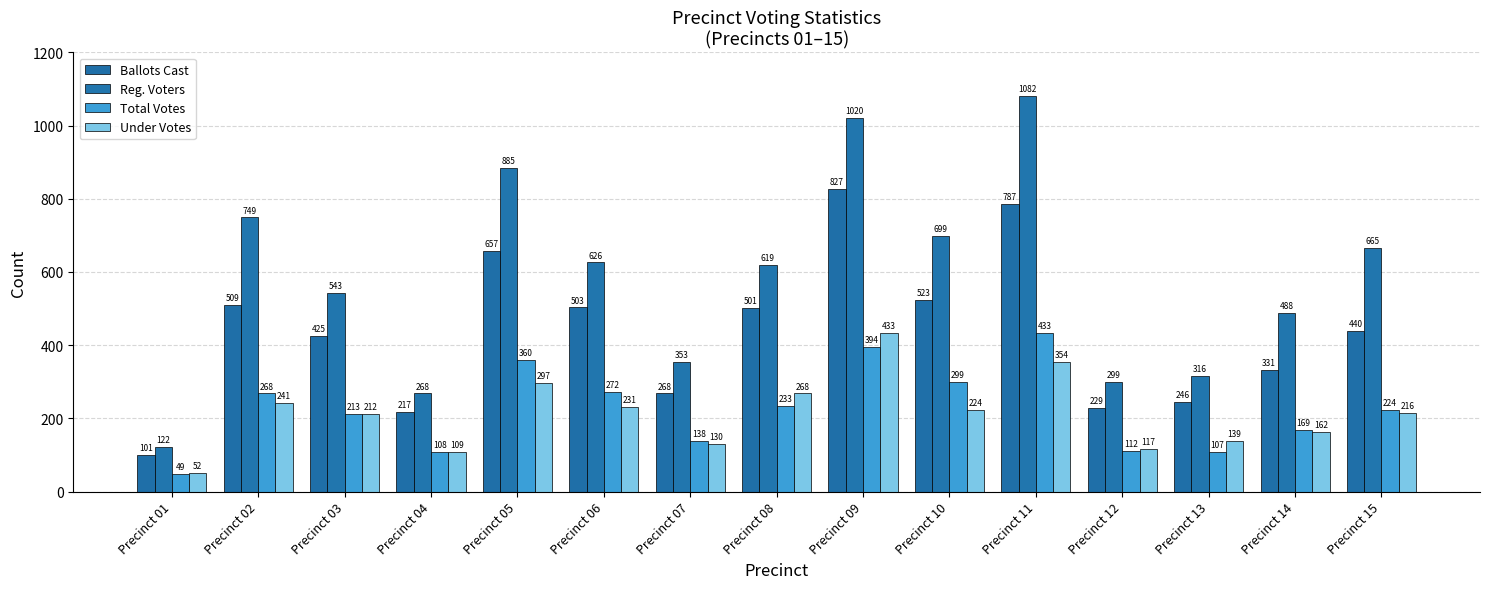

Reading right to left, transcribe all the data shown in this chart.

Ballots Cast: 440	331	246	229	787	523	827	501	268	503	657	217	425	509	101
Reg. Voters: 665	488	316	299	1082	699	1020	619	353	626	885	268	543	749	122
Total Votes: 224	169	107	112	433	299	394	233	138	272	360	108	213	268	49
Under Votes: 216	162	139	117	354	224	433	268	130	231	297	109	212	241	52